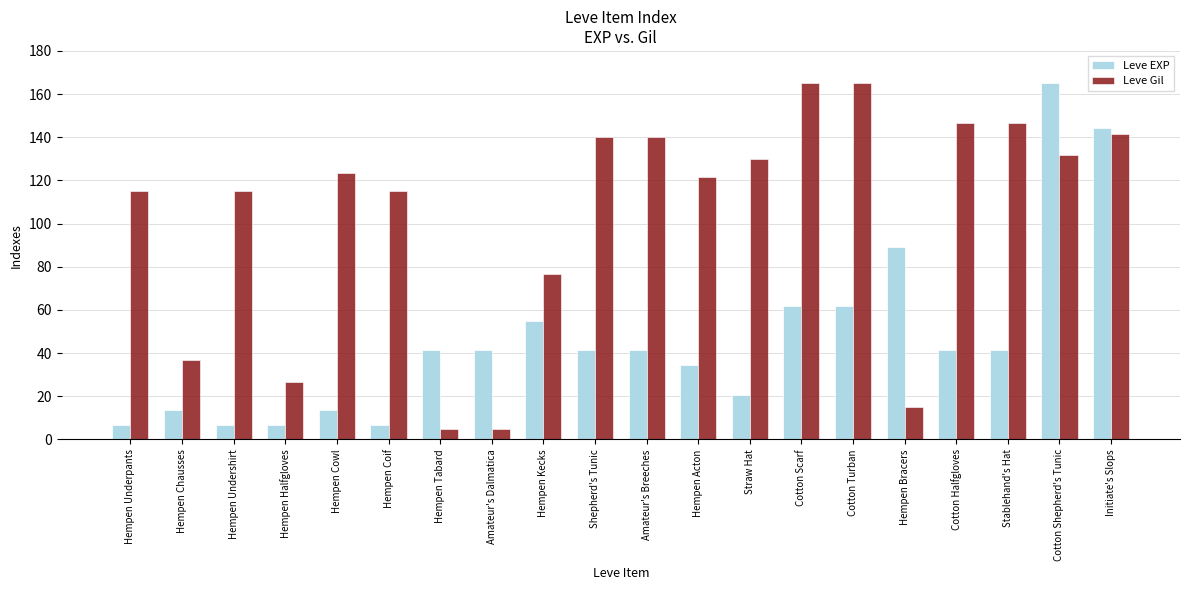

How many categories are shown in the chart?

20